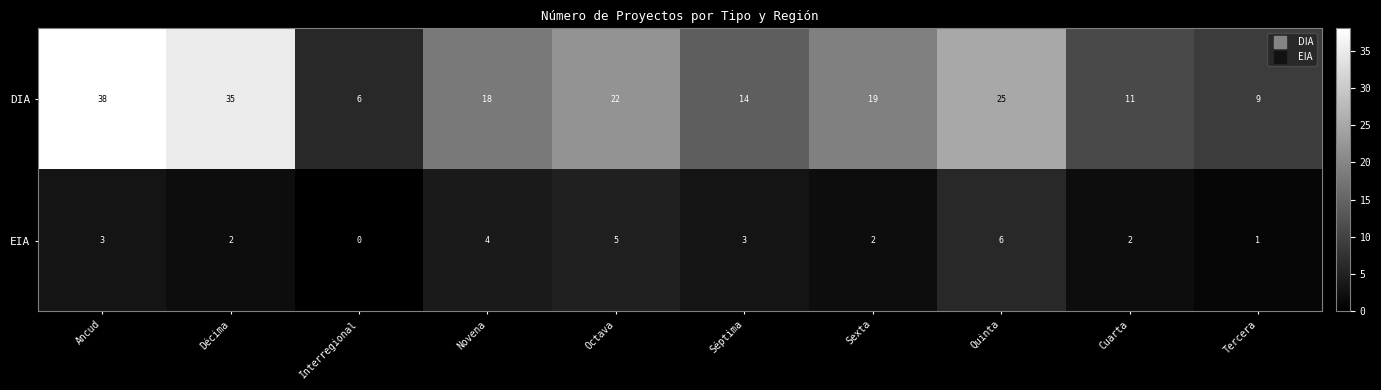

The value of DIA at Novena is 18. True or false?

True